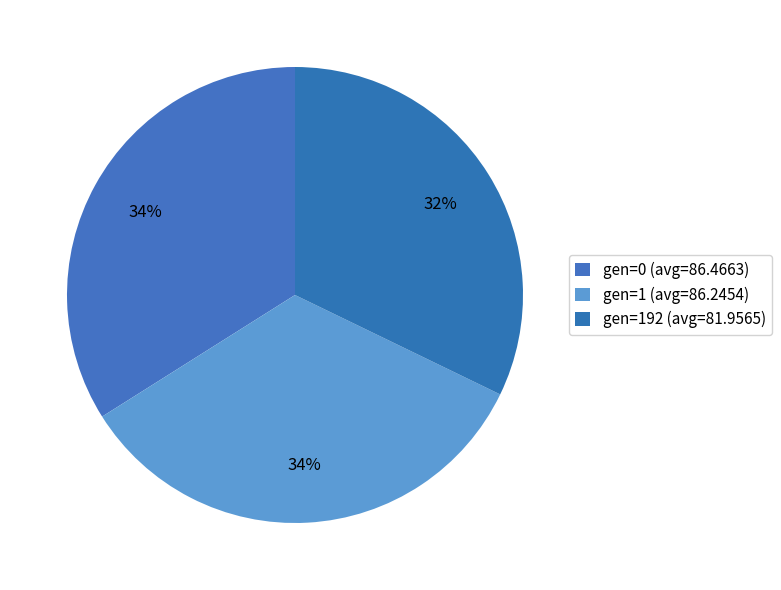

Count the number of slices in the pie.

3